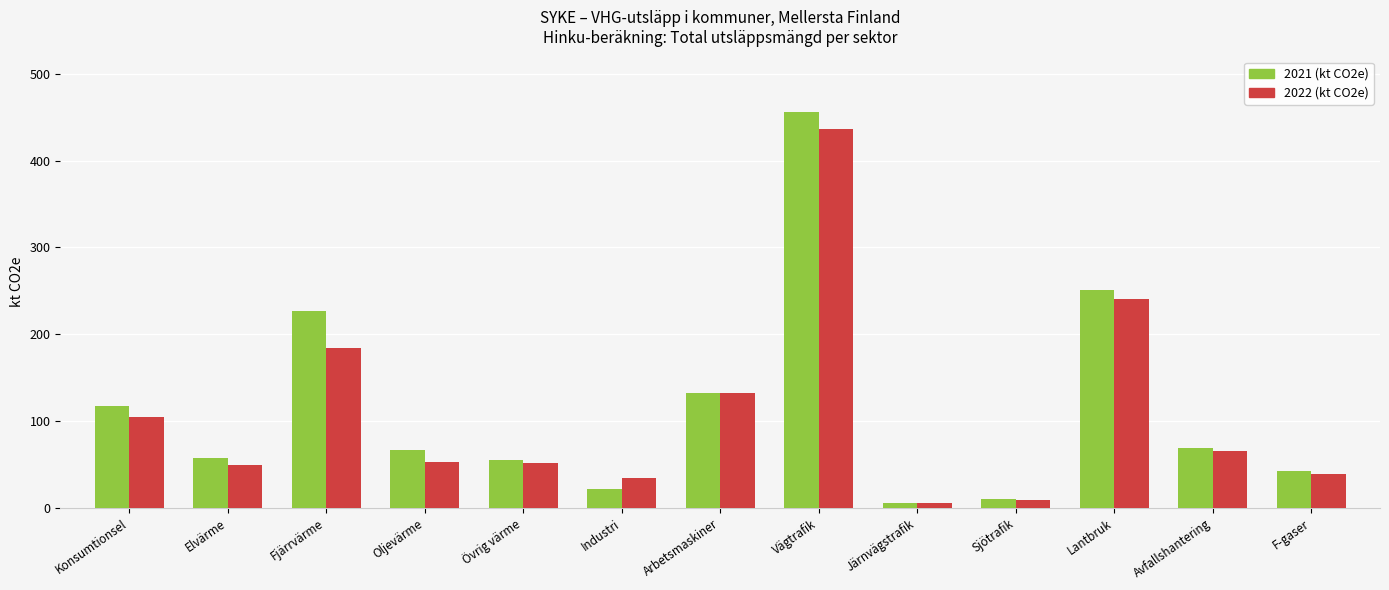

What is the label of the 12th bar from the left?

Avfallshantering